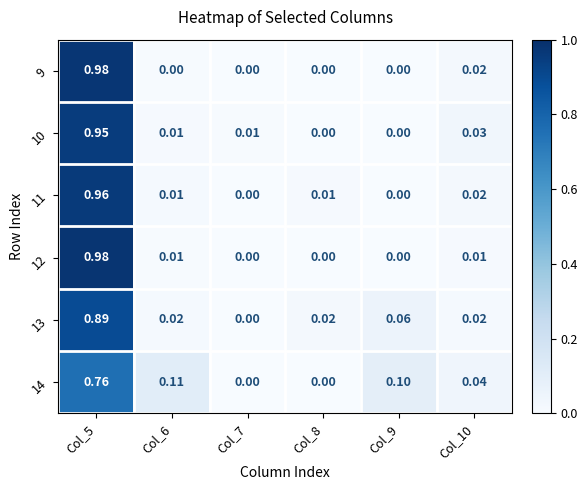

Is the value of 14 at Col_5 greater than the value of 9 at Col_5?

No